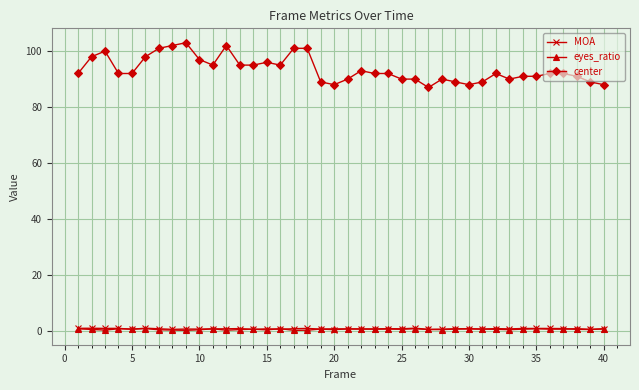

How many lines are shown in the chart?

3